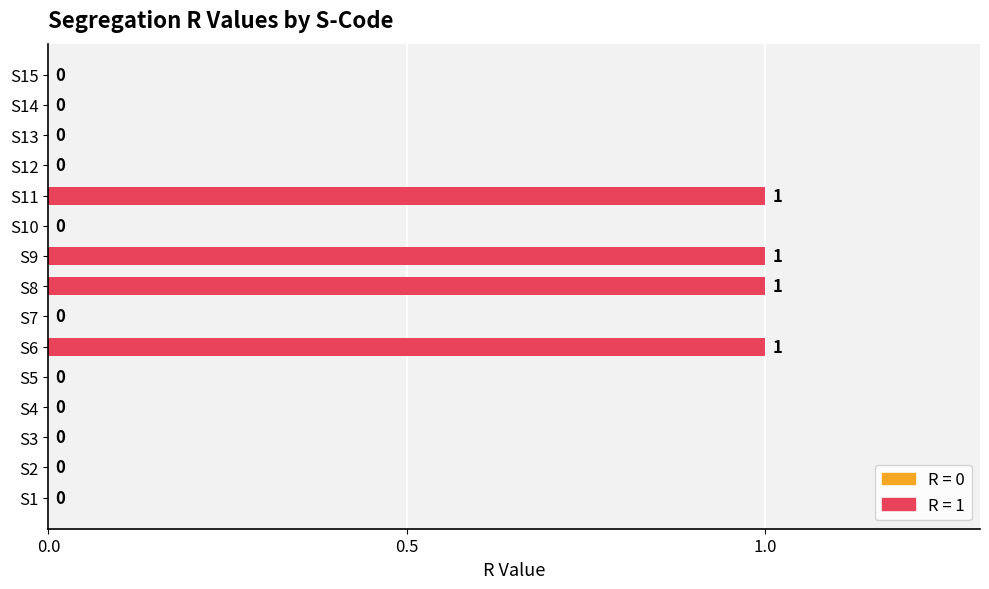

Between S7 and S8, which is larger?

S8